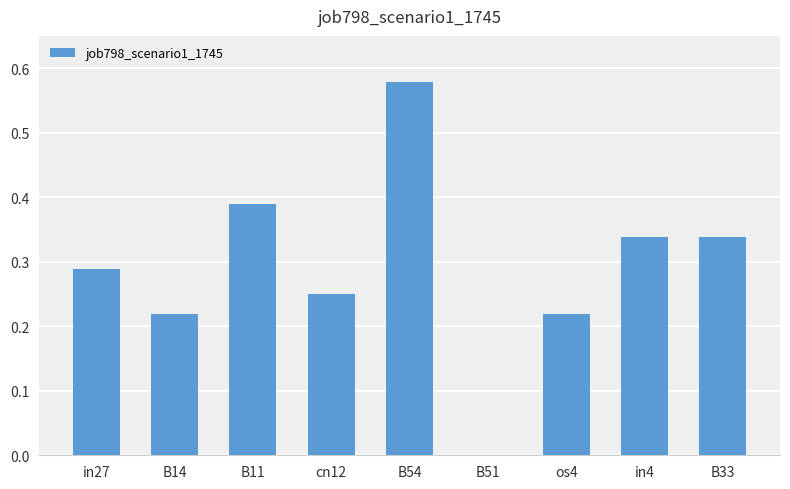

Is it true that the value at B51 is 0.0?

True